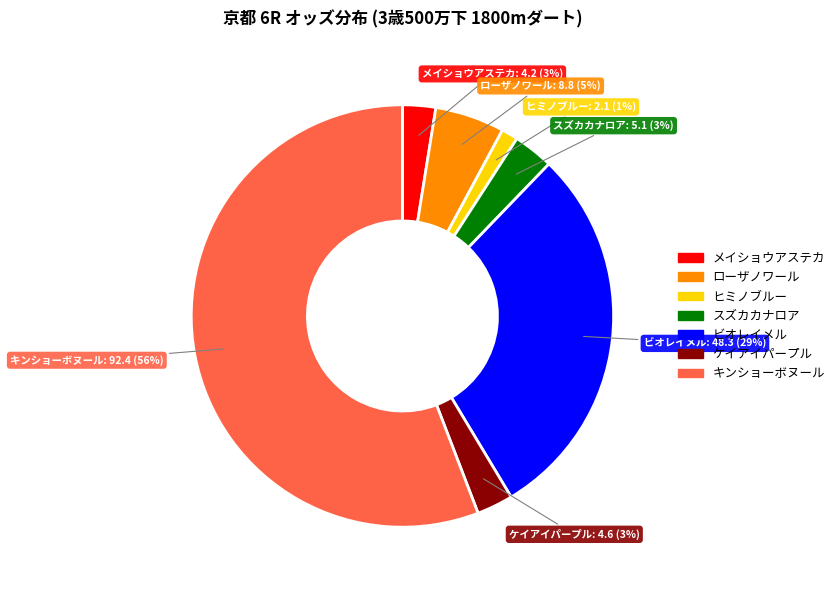

Is ローザノワール the majority of the pie?

No